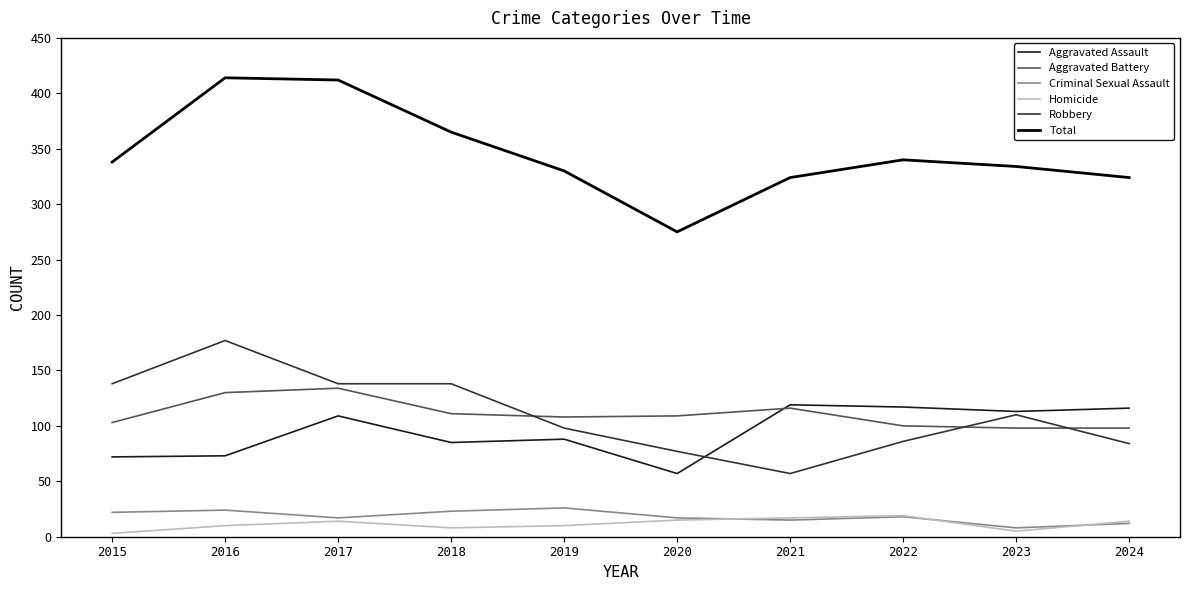

True or false: Aggravated Battery has a value of 100 at 2022.

True